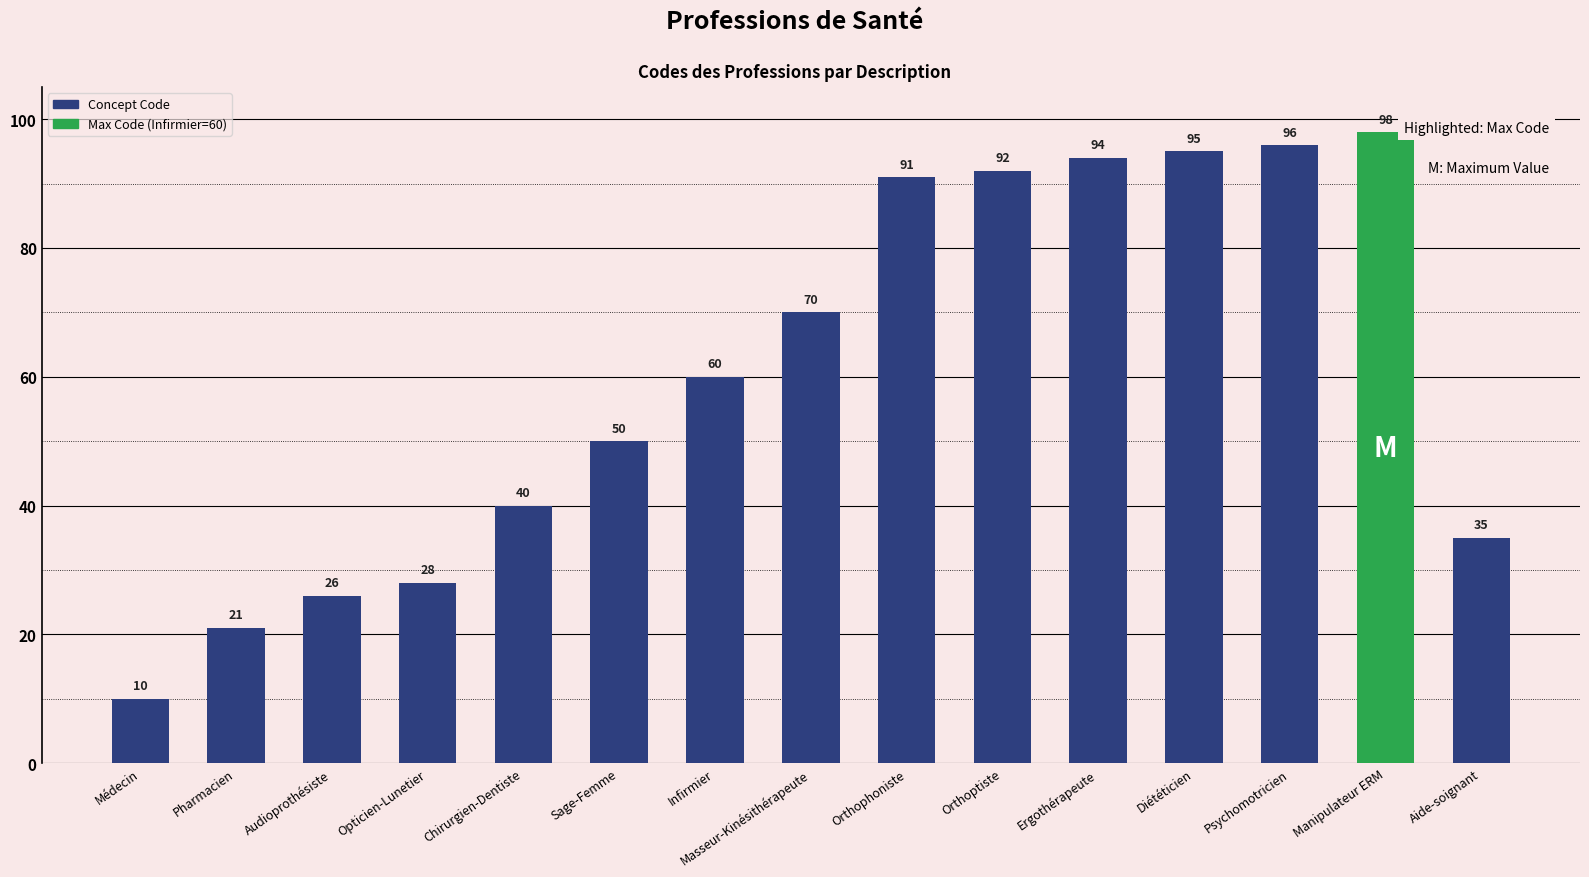

What is the label of the 2nd bar from the left?

Pharmacien